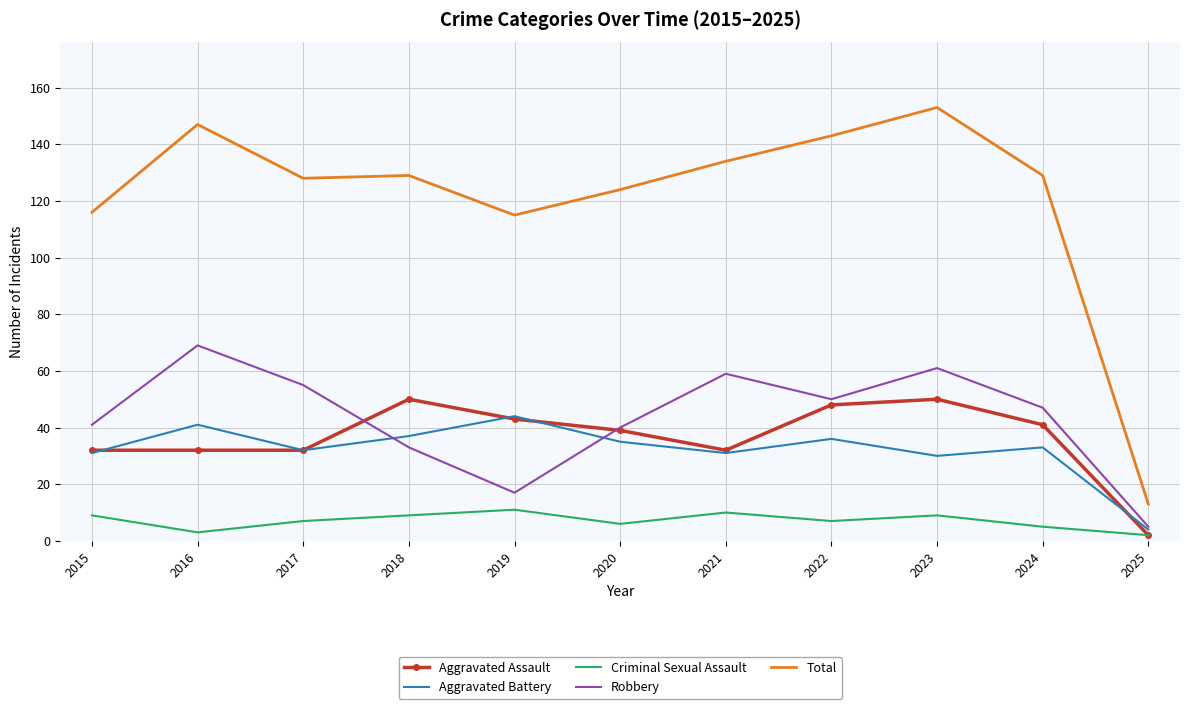

Which category has the highest value across all series?

2023